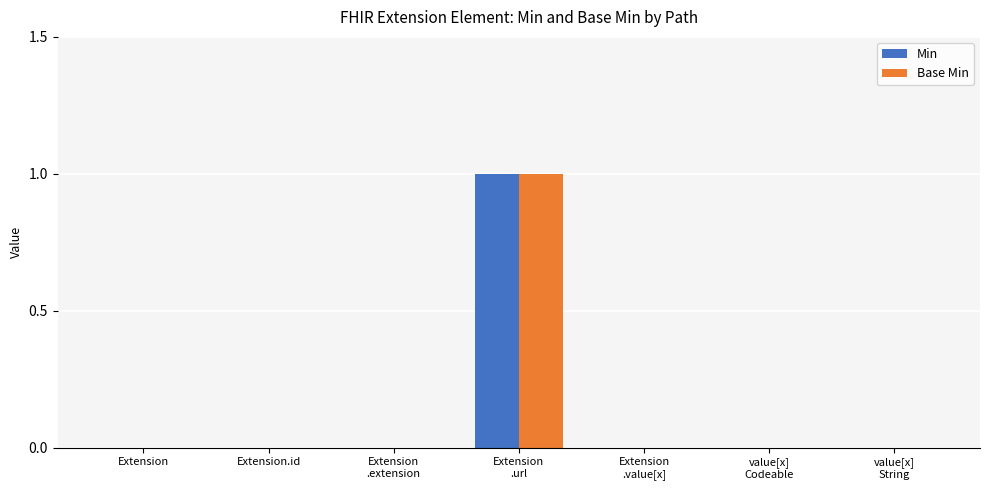

Is it true that Base Min equals -1 at Extension?

False